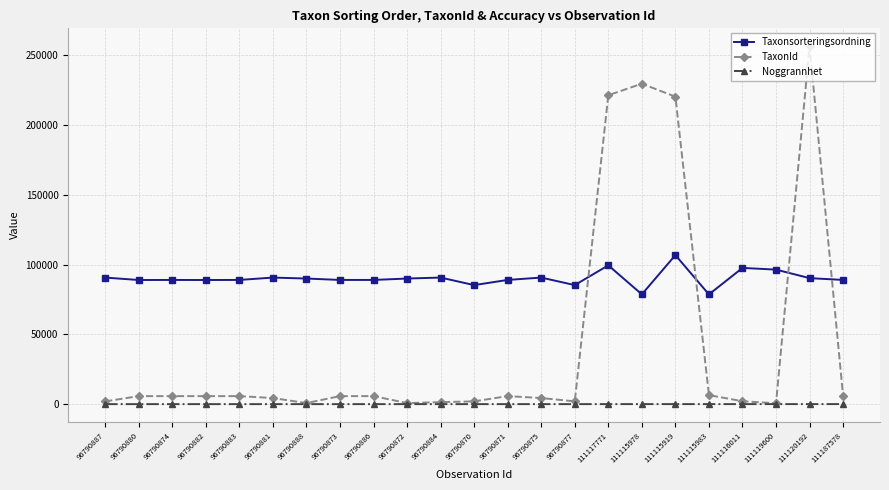

True or false: Taxonsorteringsordning has more than 2 points higher than both neighbors.

True